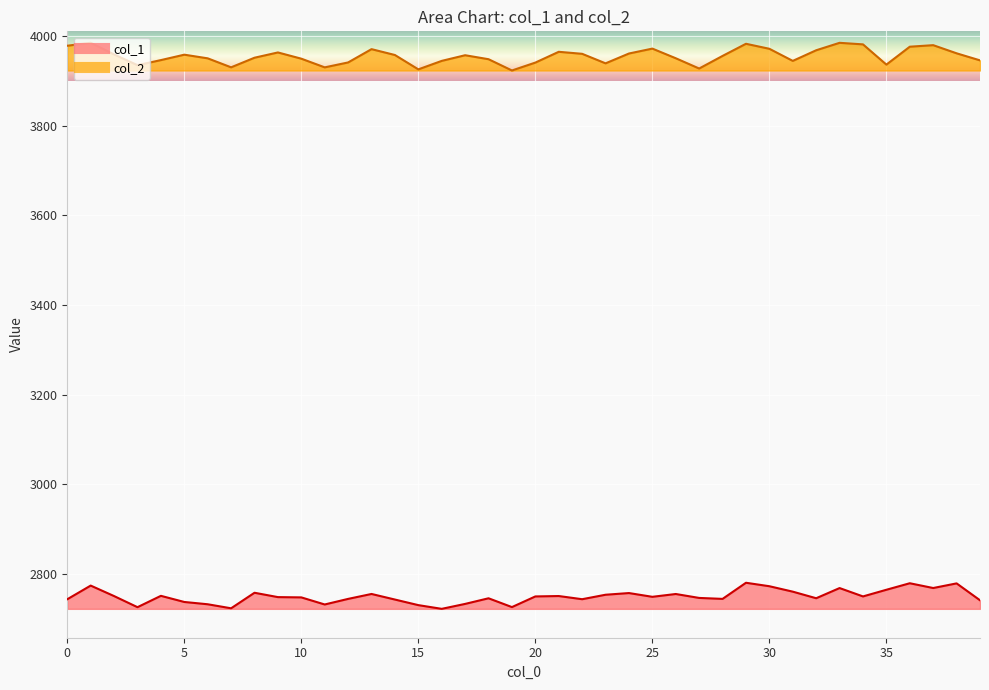

True or false: col_2 has a value of 1042.1 at 1.

False